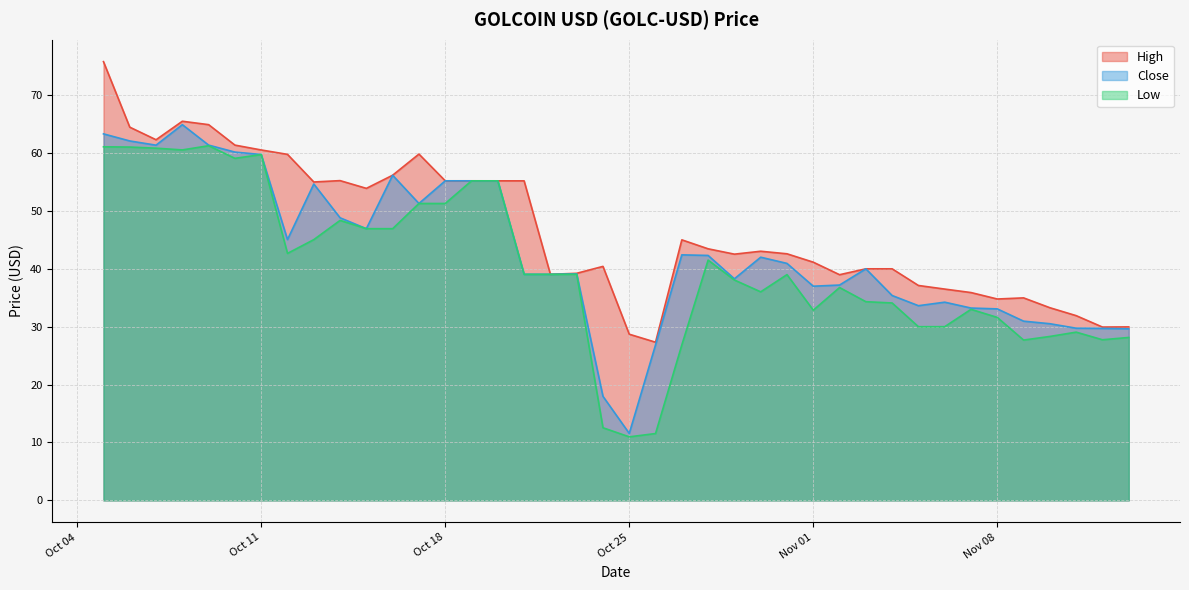

Which series has the largest total across all categories?

High